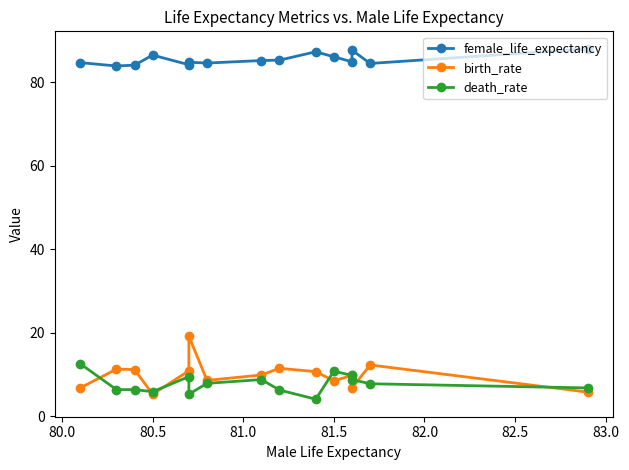

List the series in order of their peak value, lowest first.

death_rate, birth_rate, female_life_expectancy